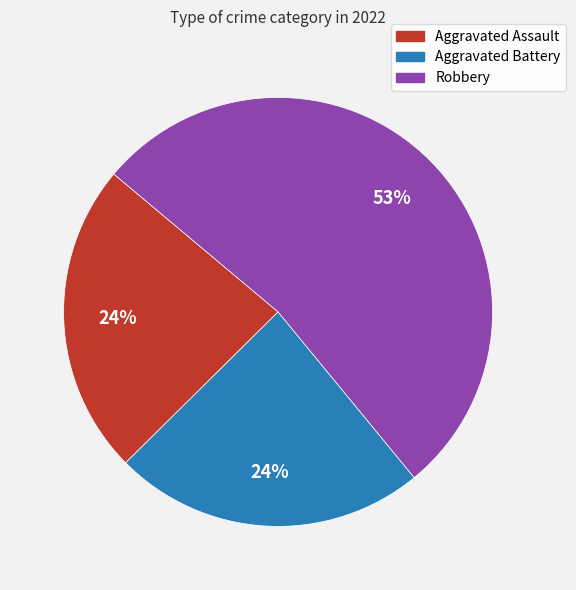

To the nearest percent, what is the difference between the largest and smallest slice percentages?

29%